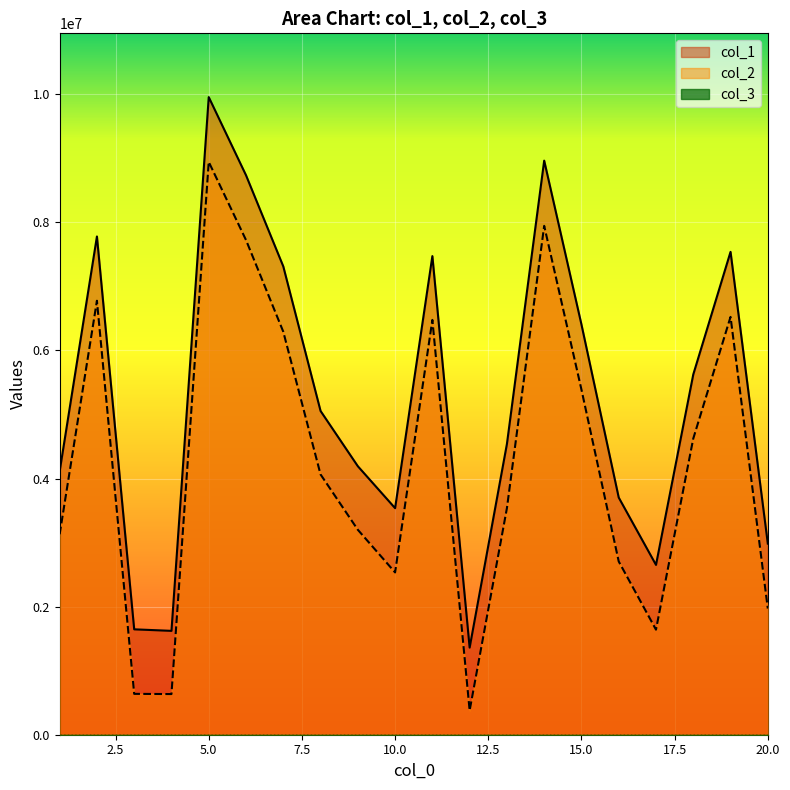

List the series in order of their overall mean, highest first.

col_1, col_2